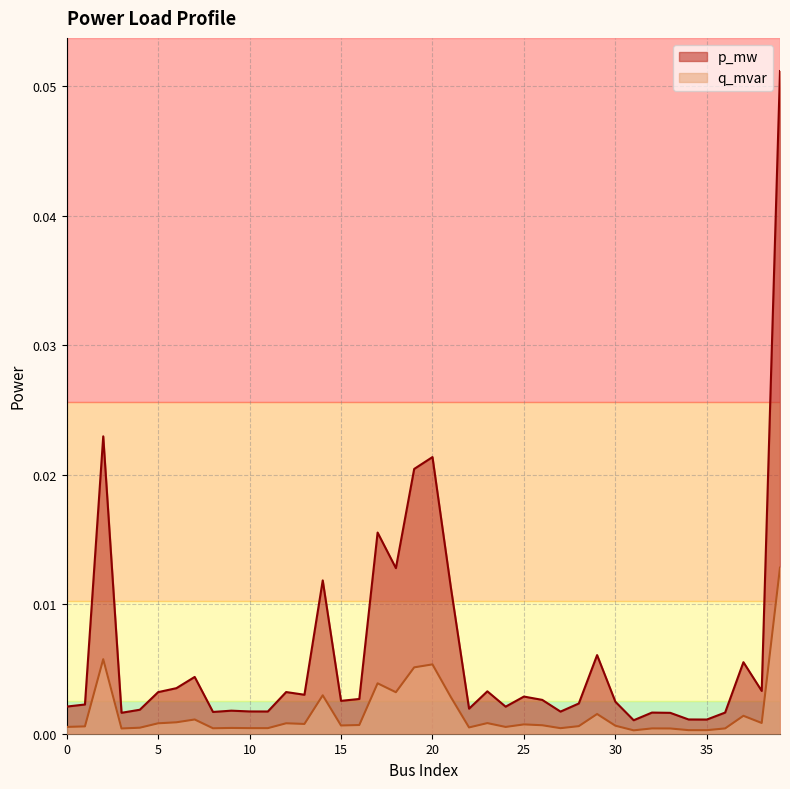

Does the chart display data point markers on the line(s)?

No